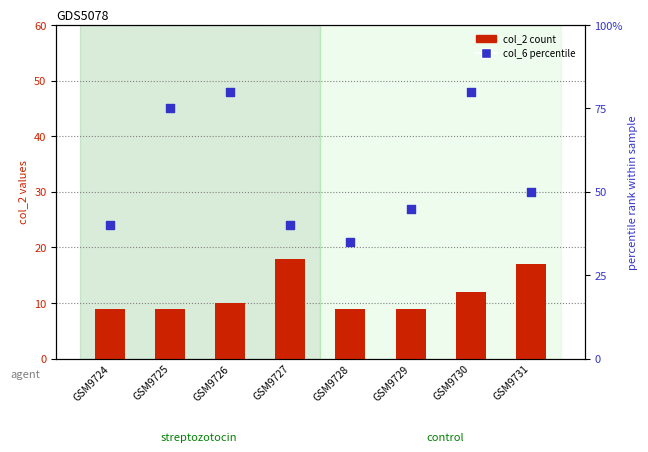

At how many categories does at least one series exceed 76?

2